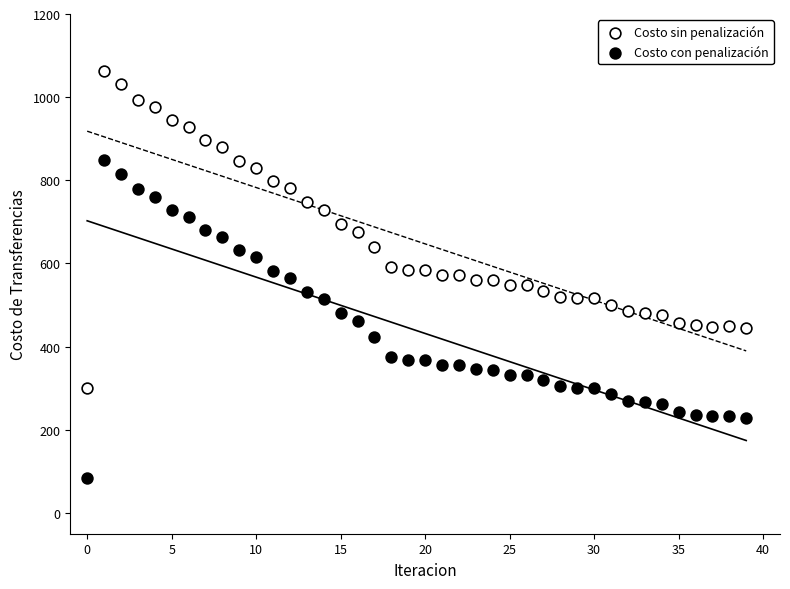

Across all data points, what is the range of Y values (max minus min)?

979.2